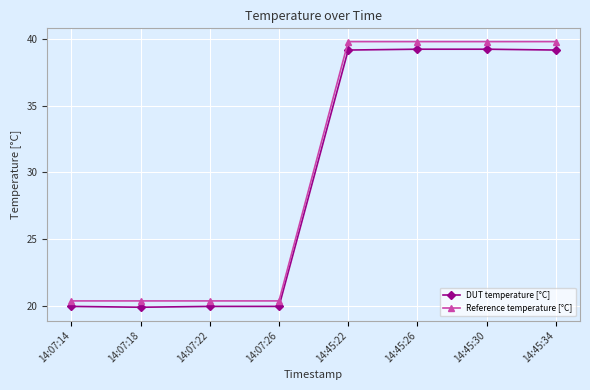

True or false: DUT temperature [°C] has a value of 19.9 at 14:07:26.

True